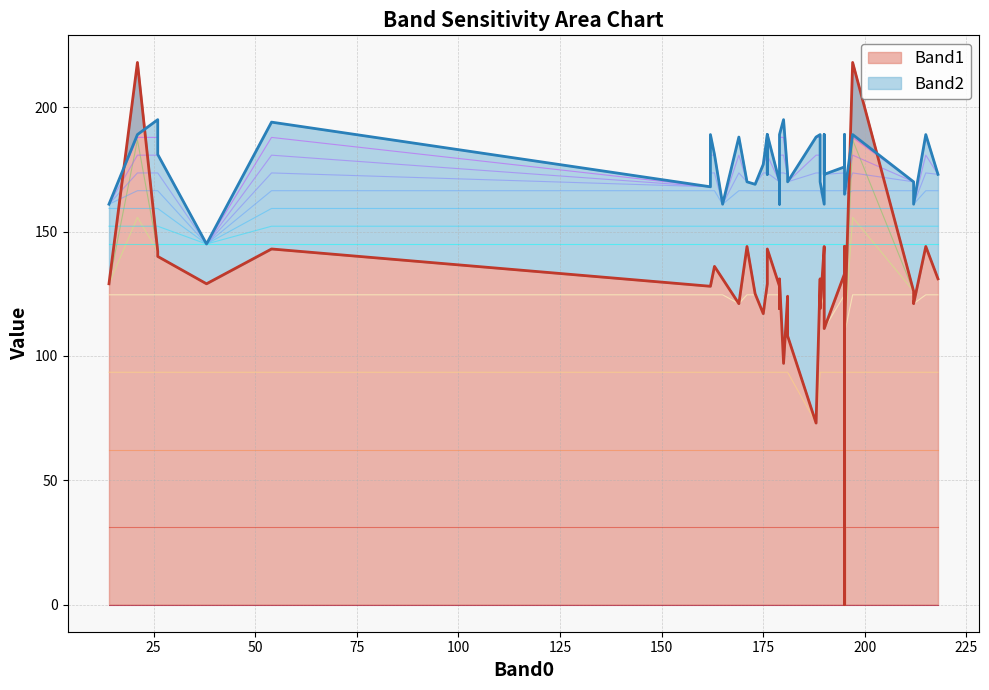

What is the total value across all series at 32?

314